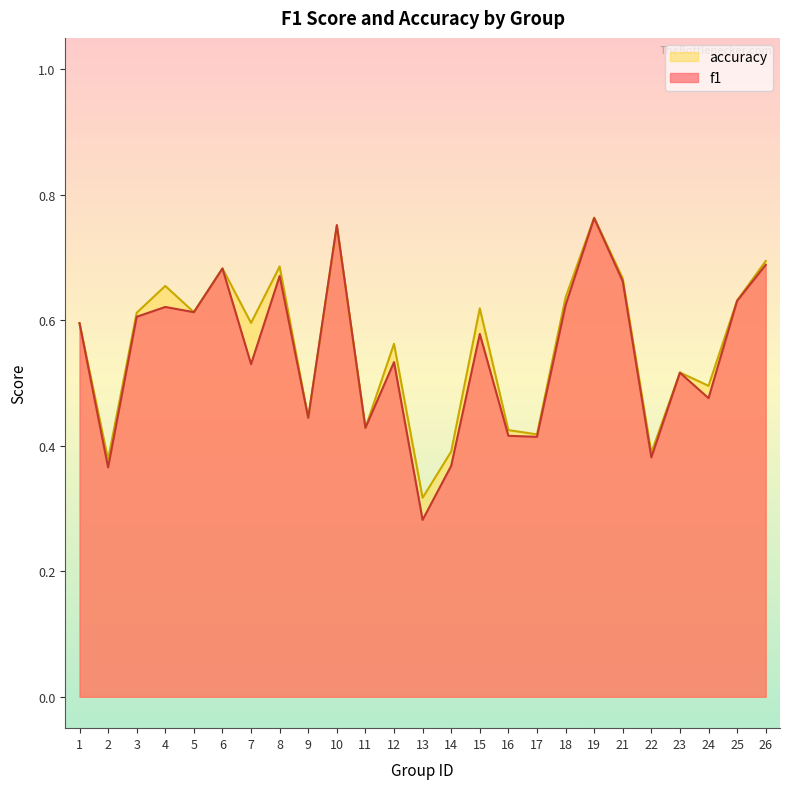

Does the chart display data point markers on the line(s)?

No